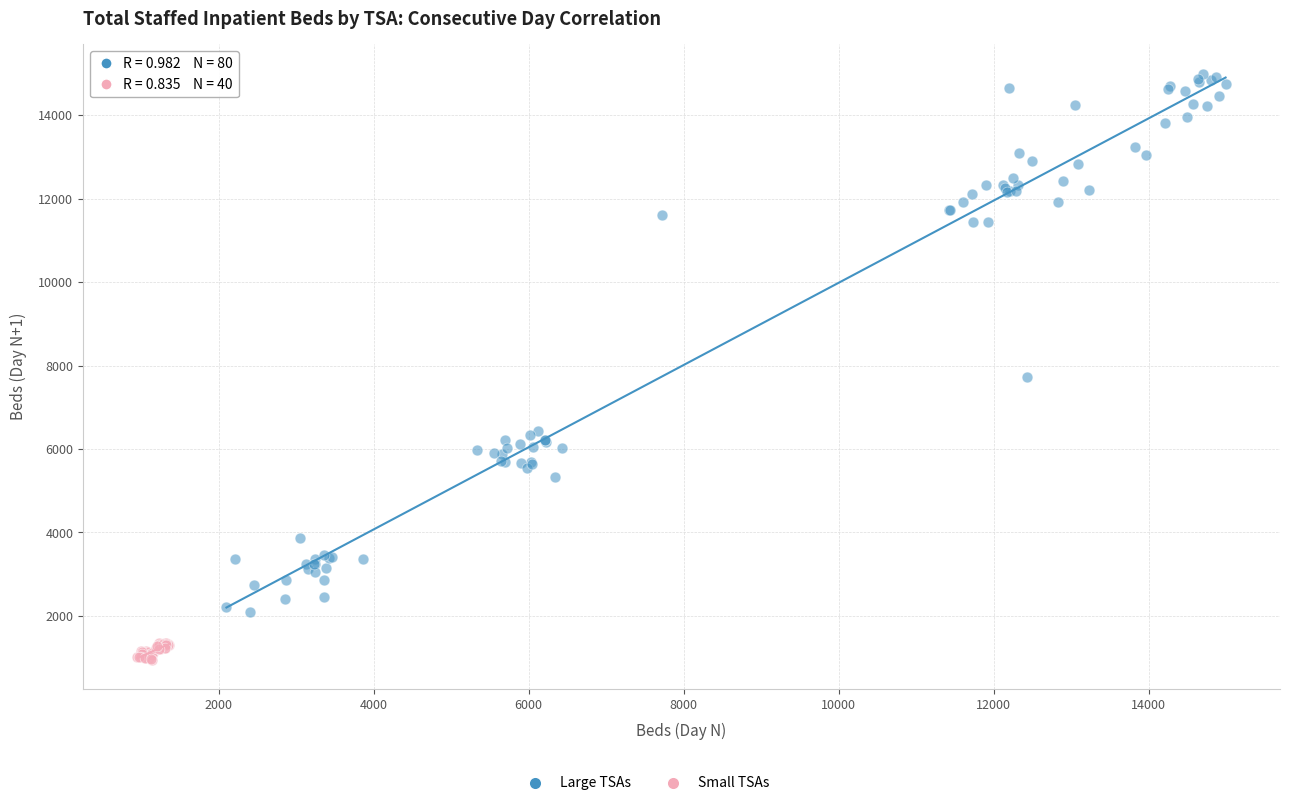

Which series reaches the maximum Y coordinate?

Large TSAs